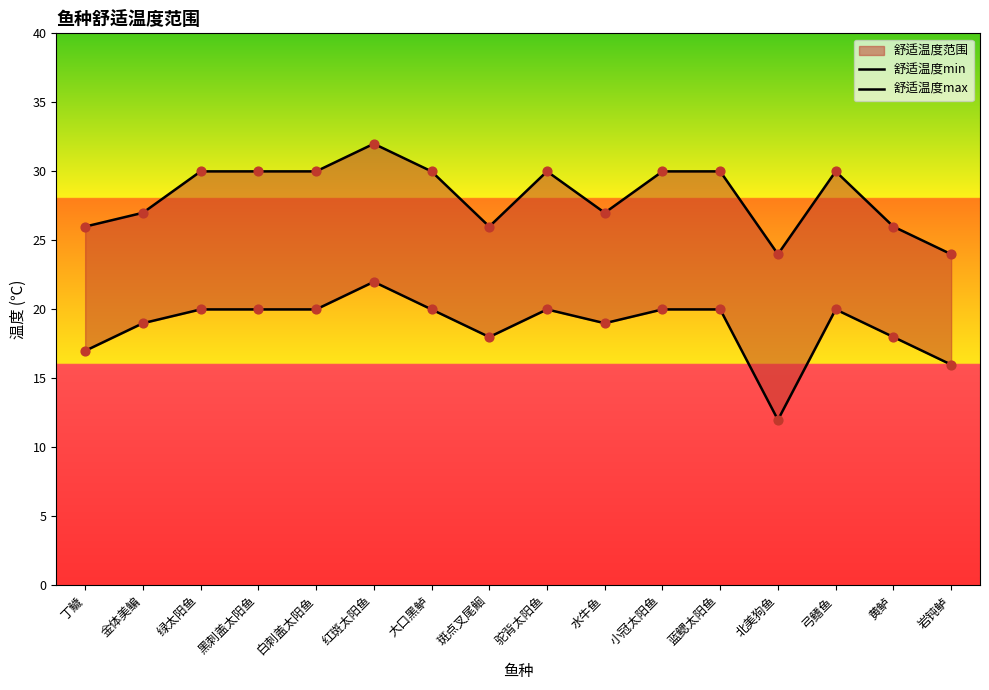

At which category is the sum across all series the highest?

红斑太阳鱼